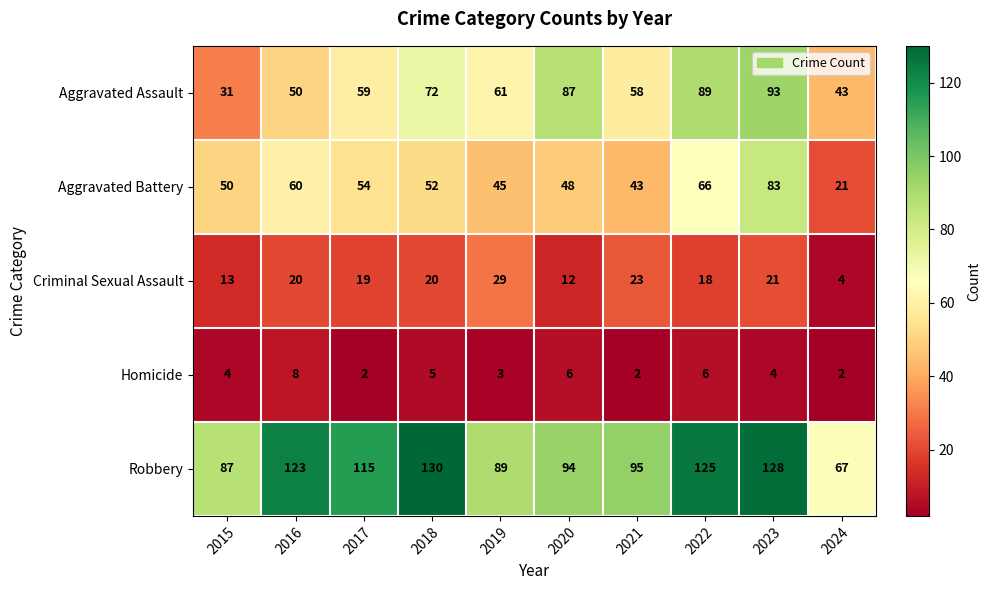

The value of Aggravated Battery at 2020 is 71. True or false?

False